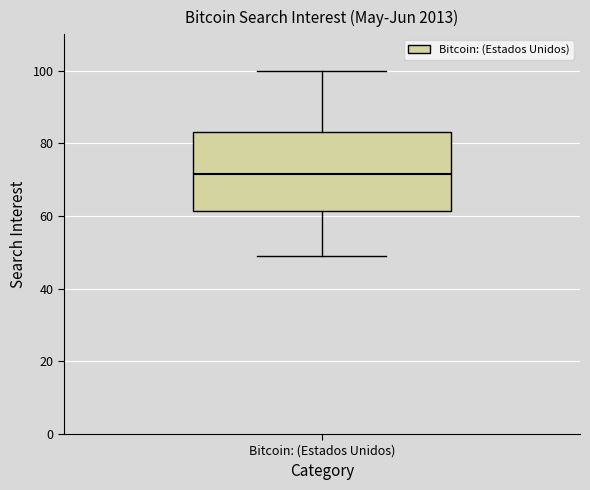

Read this box plot against the y-axis: the position of the median line, the range covered by the box, and the ends of both whiskers. The values are not printed on the chart, so give them approximately, as read against the axis.

median 72, box 62 to 84, whiskers 50 to 100